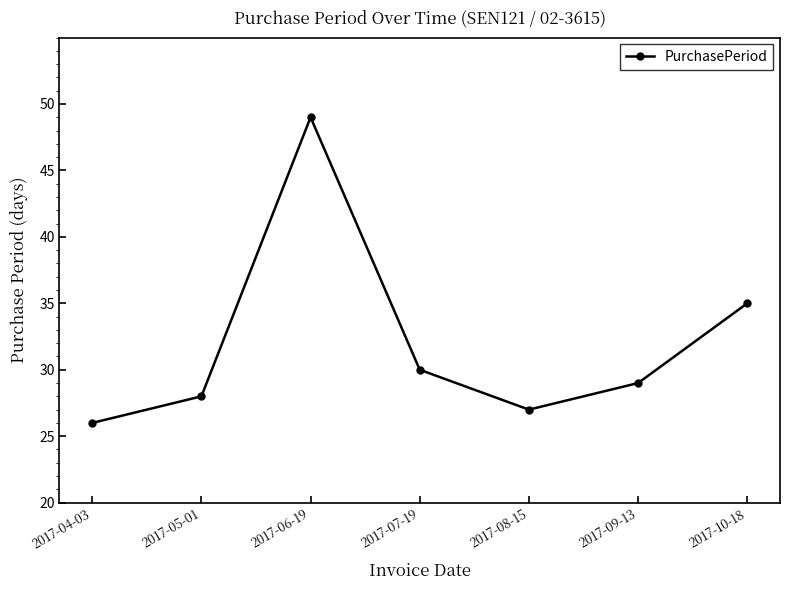

What position from the left is 2017-10-18?

7